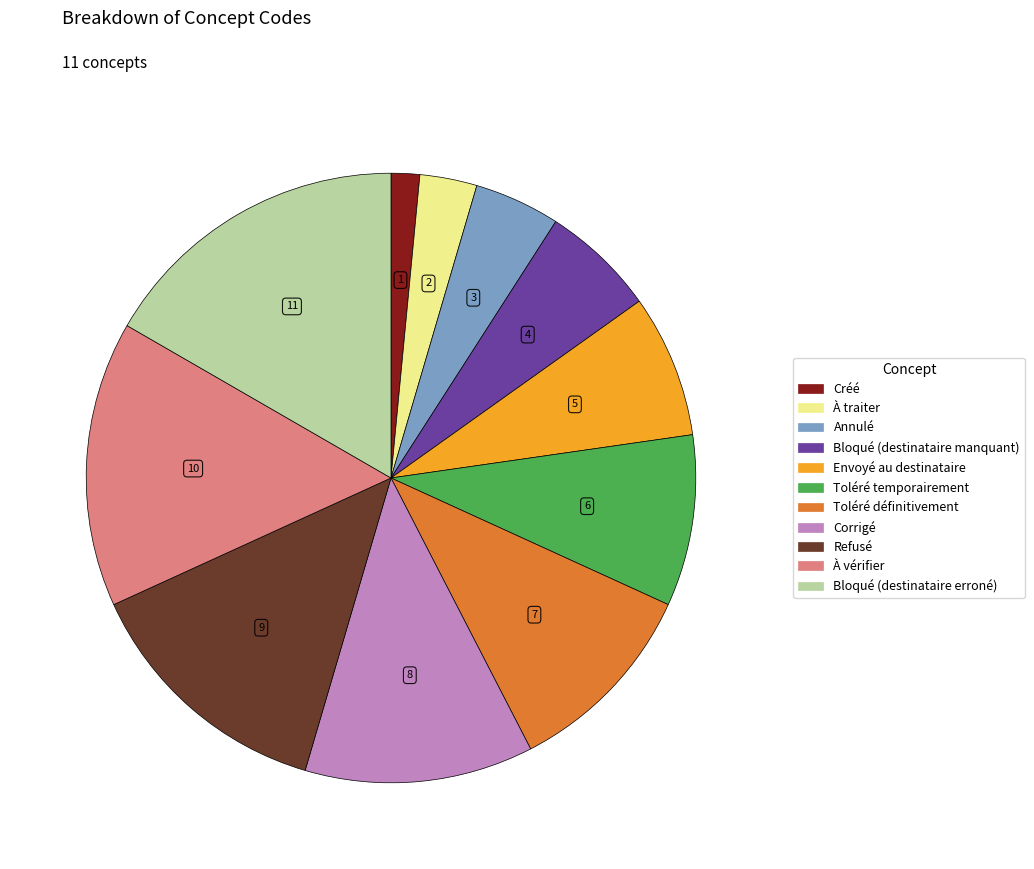

How many slices are in this pie chart?

11